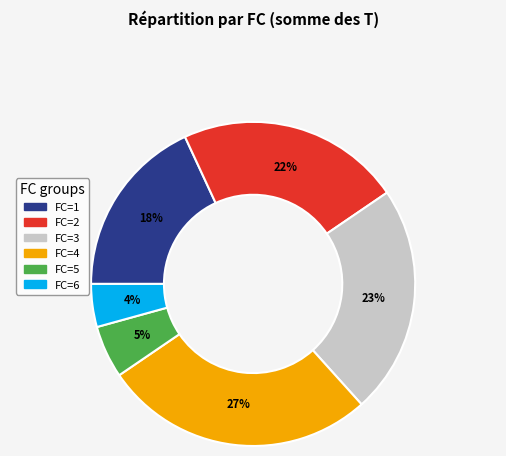

To the nearest percent, what is the average slice percentage?

17%